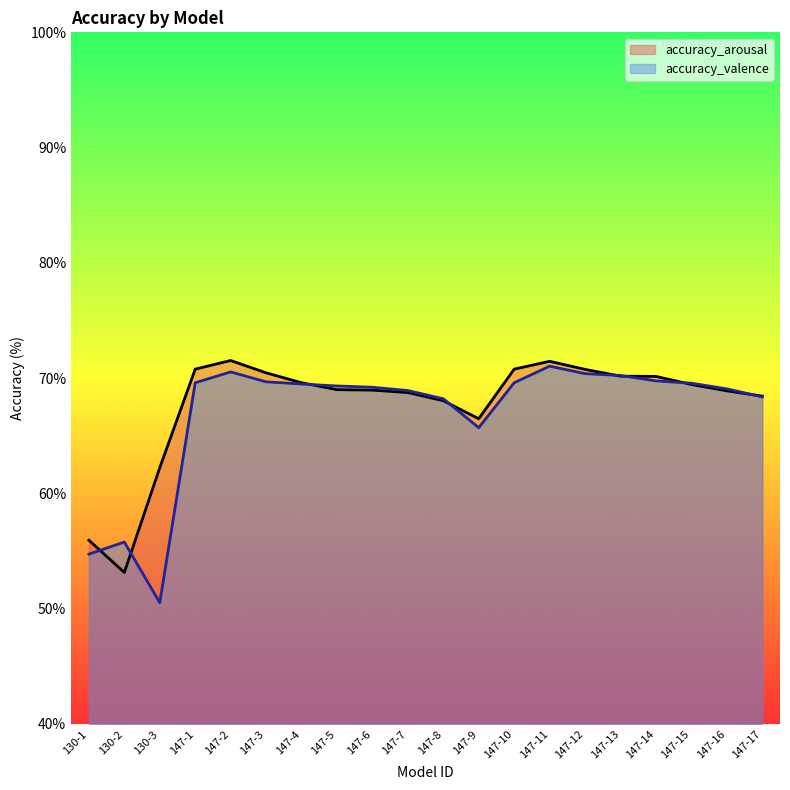

At which label does accuracy_valence reach its peak?

147-11